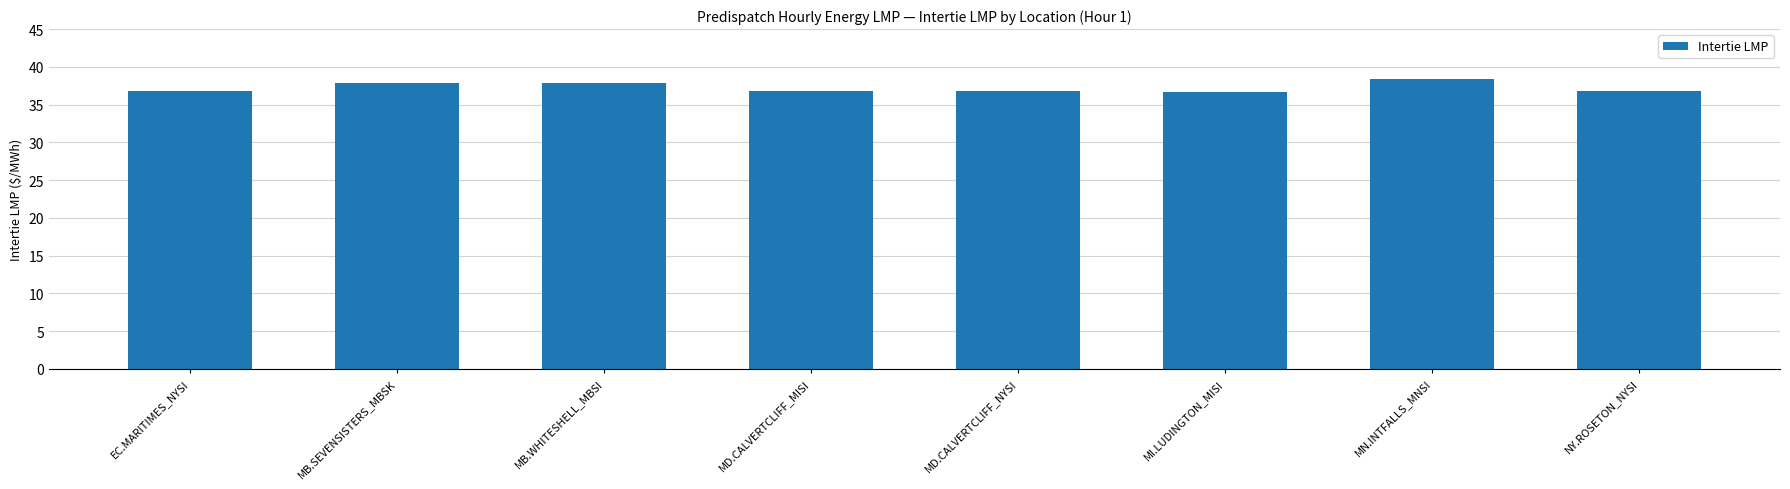

What value does the data have at MI.LUDINGTON_MISI?

36.7